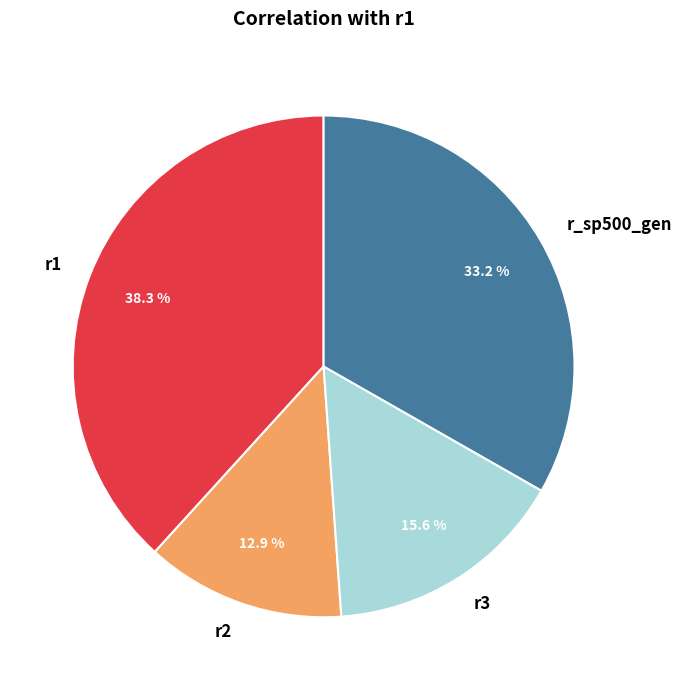

To the nearest percent, what portion does r_sp500_gen represent?

33%